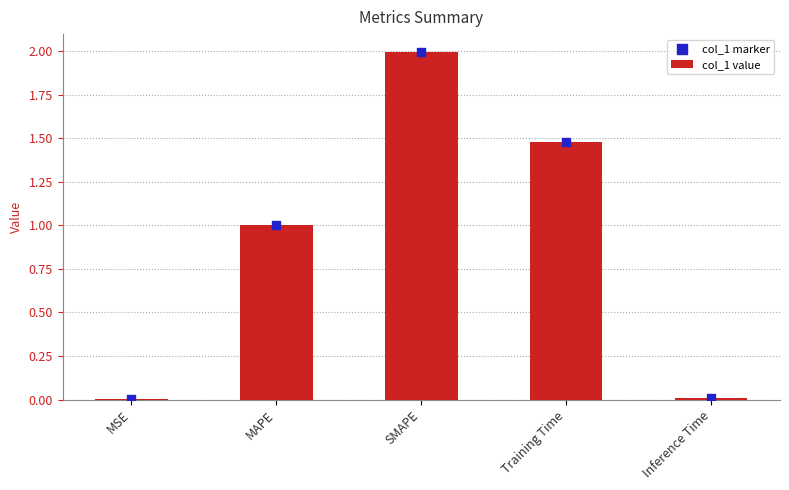

Which series reaches the minimum Y coordinate?

col_1 value